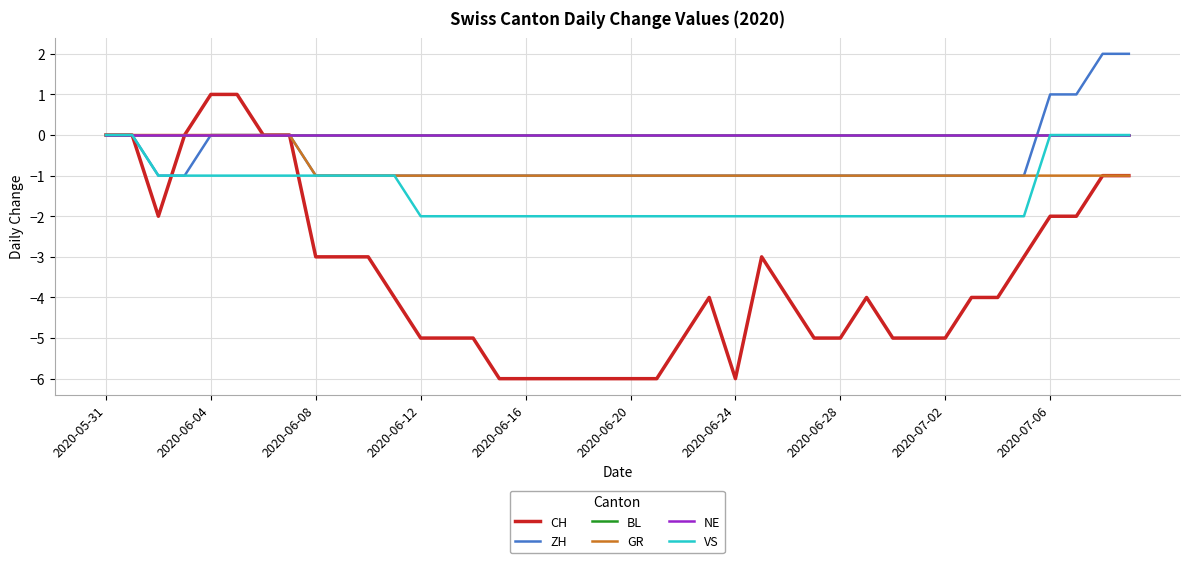

What is the minimum value shown in the chart?

-6